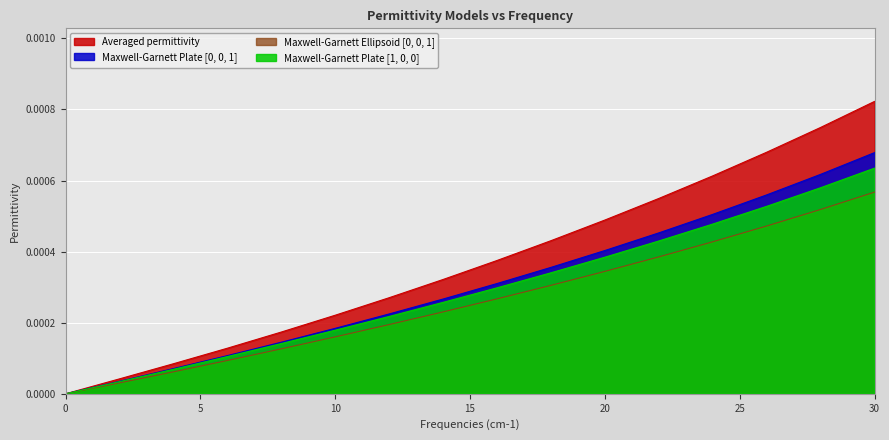

Rank the series by their maximum value, from highest to lowest.

Averaged permittivity, Maxwell-Garnett Plate [0, 0, 1], Maxwell-Garnett Plate [1, 0, 0], Maxwell-Garnett Ellipsoid [0, 0, 1]